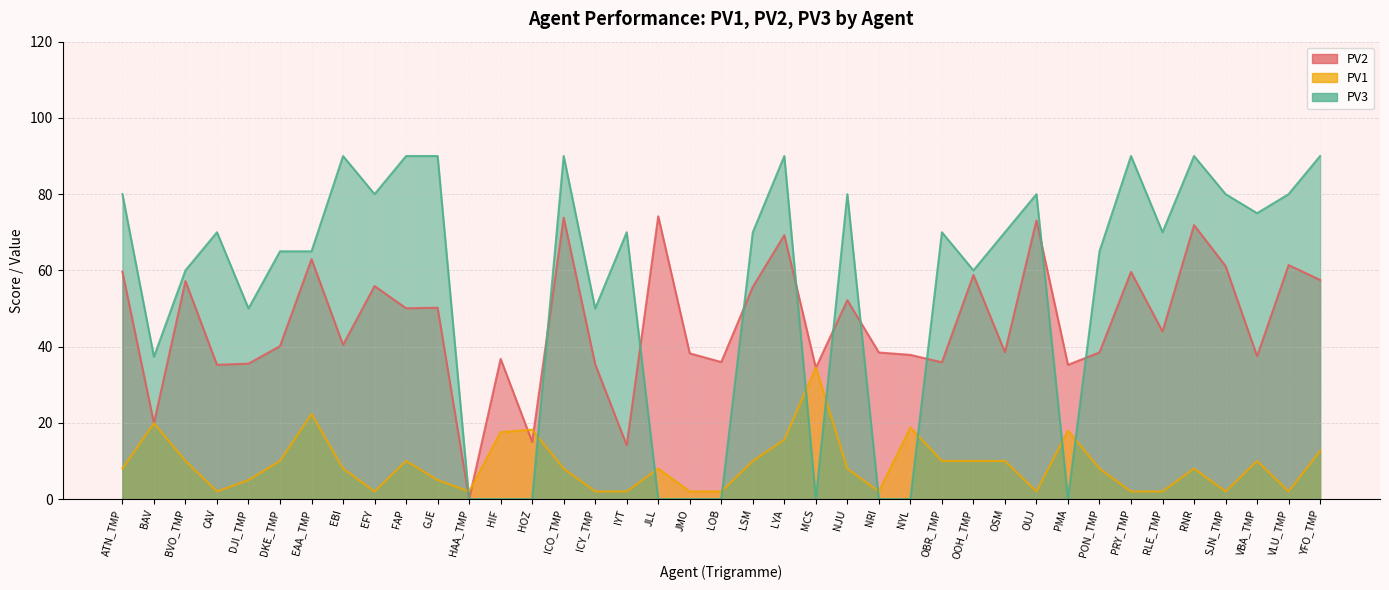

What is the difference between the highest and lowest values at LSM?

60.0